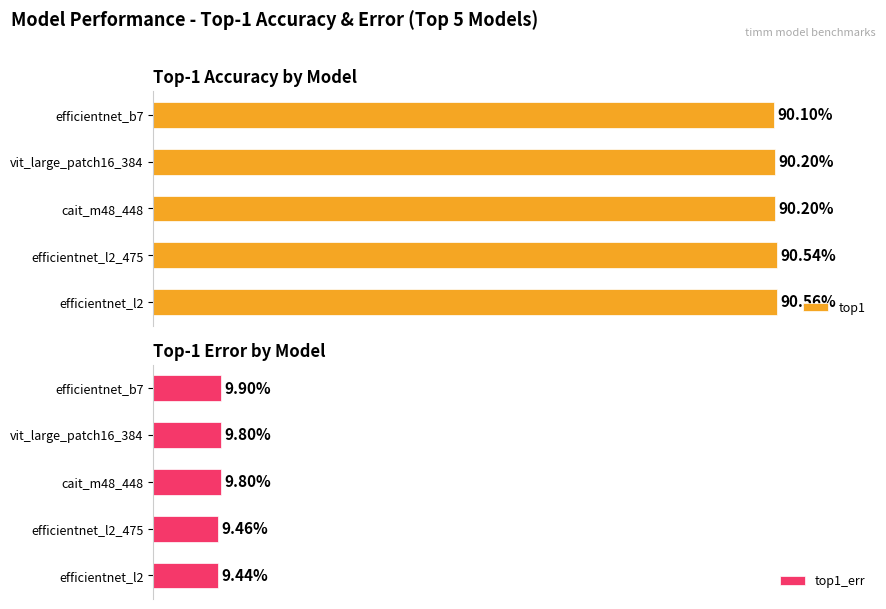

Which category has the lowest value in the top1 series?

efficientnet_b7